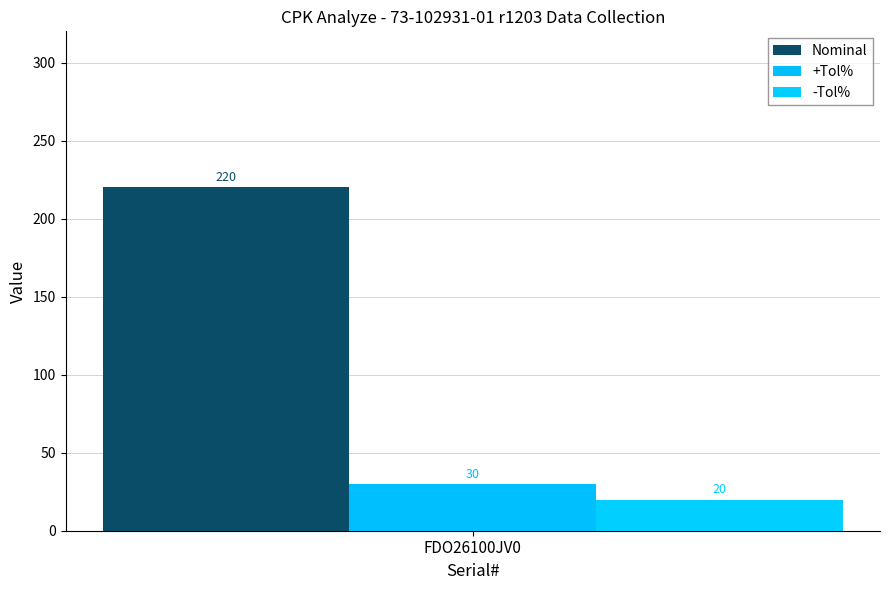

How many bars are there in each group?

3